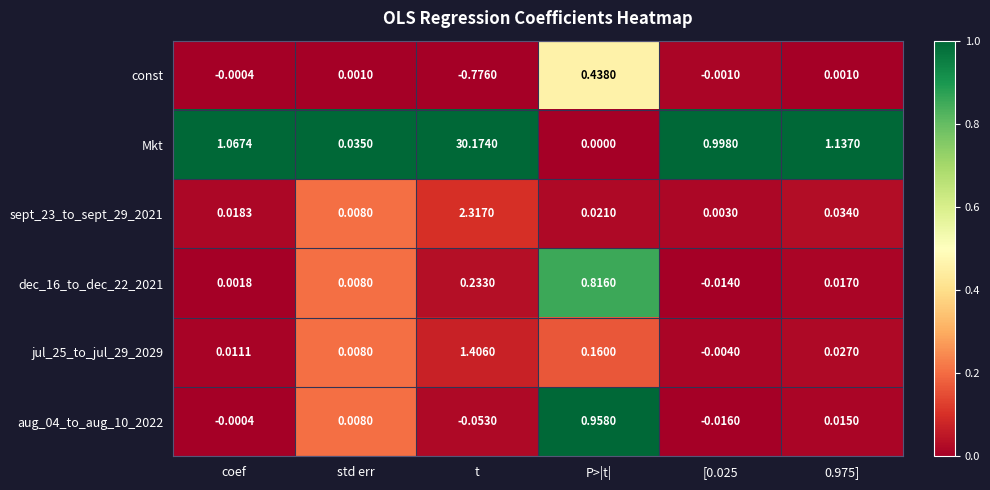

At t, list the series in order from smallest to largest.

const, aug_04_to_aug_10_2022, dec_16_to_dec_22_2021, jul_25_to_jul_29_2029, sept_23_to_sept_29_2021, Mkt